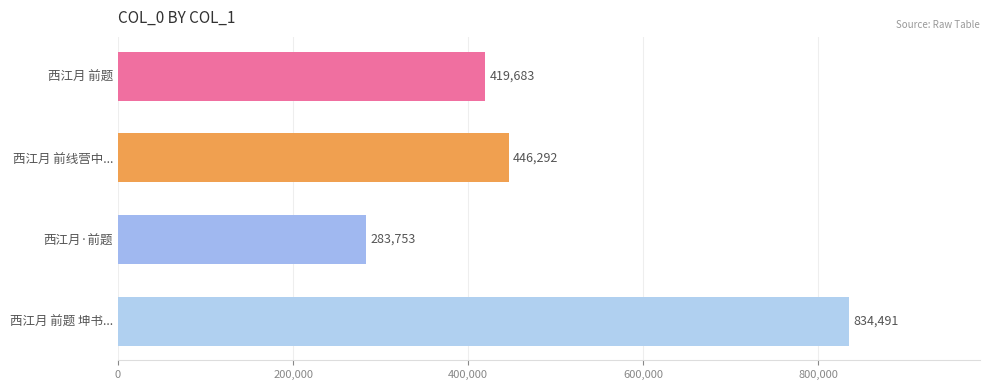

What is the approximate value at 西江月 前题?

419683